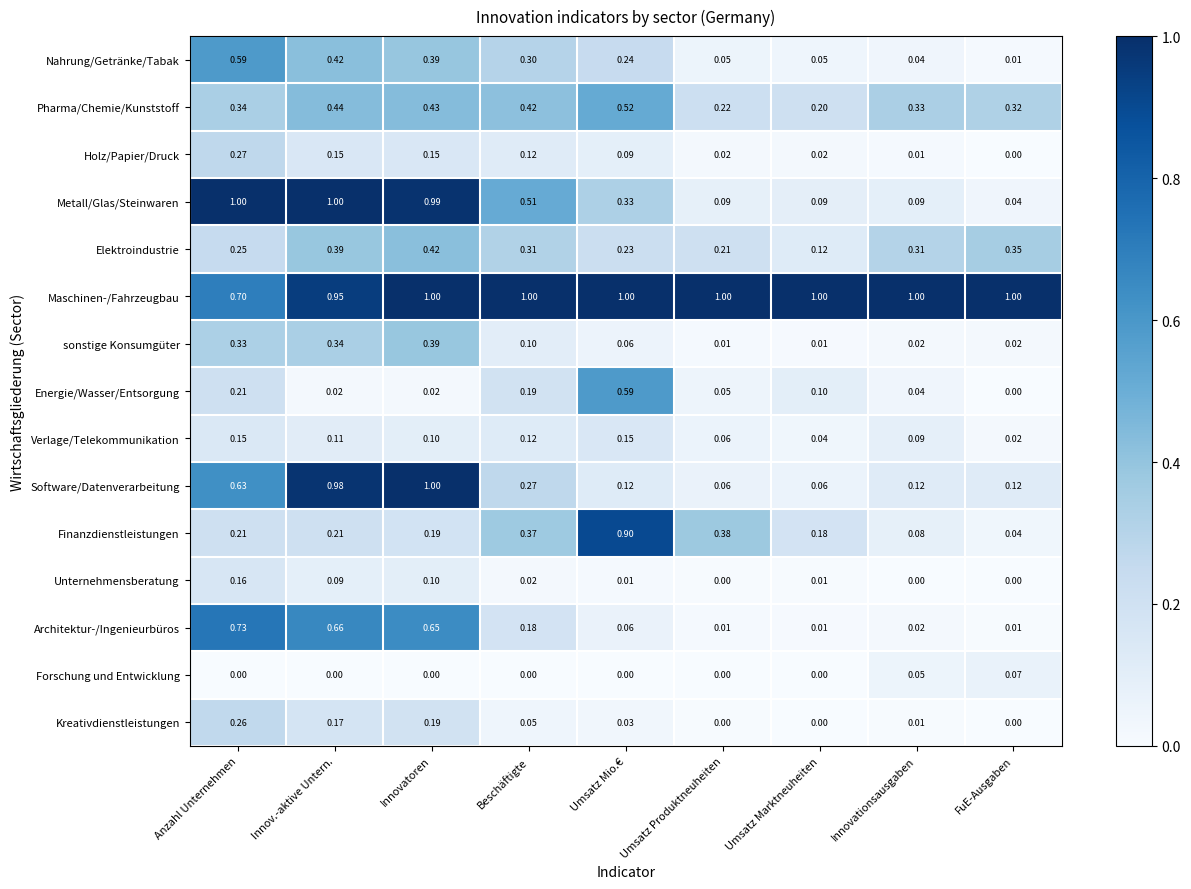

Which series has the largest range (max minus min)?

Metall/Glas/Steinwaren